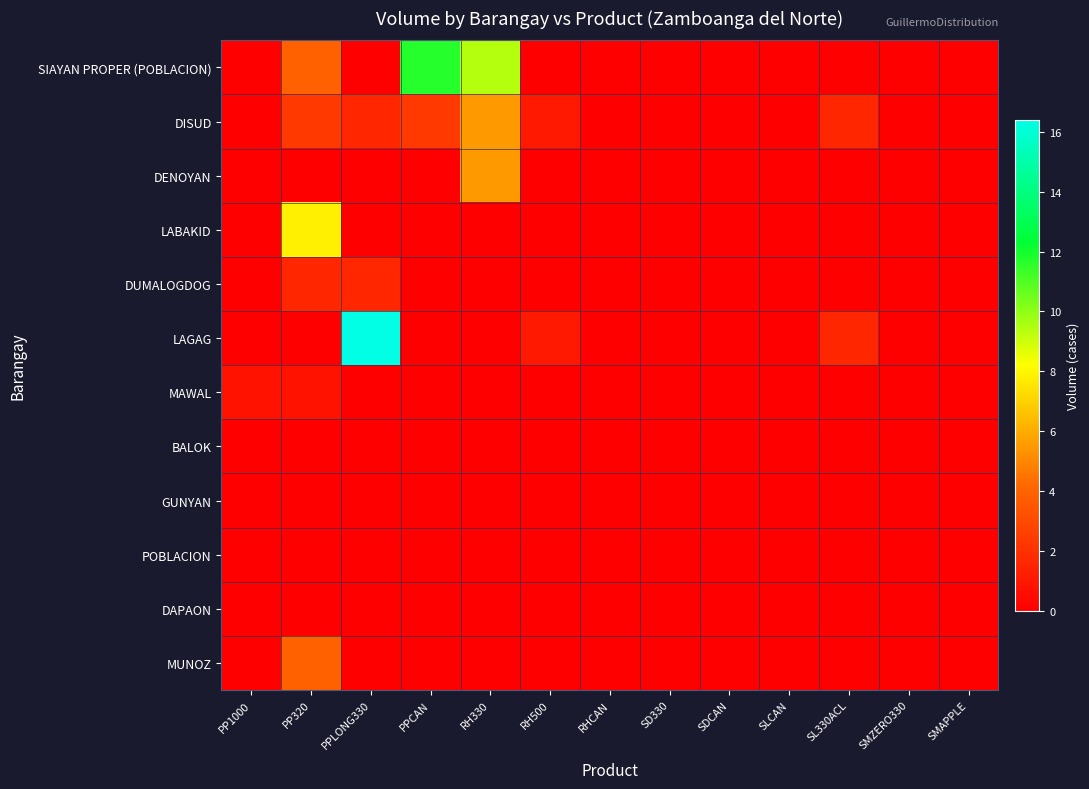

Reading left to right, list all the values displayed in this chart.

SIAYAN PROPER (POBLACION): PP1000=0.0	PP320=3.9	PPLONG330=0.0	PPCAN=11.7	RH330=9.4	RH500=0.0	RHCAN=0.0	SD330=0.0	SDCAN=0.0	SLCAN=0.0	SL330ACL=0.0	SMZERO330=0.0	SMAPPLE=0.0
DISUD: PP1000=0.0	PP320=2.3	PPLONG330=1.6	PPCAN=2.3	RH330=5.5	RH500=1.0	RHCAN=0.0	SD330=0.0	SDCAN=0.0	SLCAN=0.0	SL330ACL=1.6	SMZERO330=0.0	SMAPPLE=0.0
DENOYAN: PP1000=0.0	PP320=0.0	PPLONG330=0.0	PPCAN=0.0	RH330=5.5	RH500=0.0	RHCAN=0.0	SD330=0.0	SDCAN=0.0	SLCAN=0.0	SL330ACL=0.0	SMZERO330=0.0	SMAPPLE=0.0
LABAKID: PP1000=0.0	PP320=7.8	PPLONG330=0.0	PPCAN=0.0	RH330=0.0	RH500=0.0	RHCAN=0.0	SD330=0.0	SDCAN=0.0	SLCAN=0.0	SL330ACL=0.0	SMZERO330=0.0	SMAPPLE=0.0
DUMALOGDOG: PP1000=0.0	PP320=1.6	PPLONG330=1.6	PPCAN=0.0	RH330=0.0	RH500=0.0	RHCAN=0.0	SD330=0.0	SDCAN=0.0	SLCAN=0.0	SL330ACL=0.0	SMZERO330=0.0	SMAPPLE=0.0
LAGAG: PP1000=0.0	PP320=0.0	PPLONG330=16.4	PPCAN=0.0	RH330=0.0	RH500=1.0	RHCAN=0.0	SD330=0.0	SDCAN=0.0	SLCAN=0.0	SL330ACL=1.6	SMZERO330=0.0	SMAPPLE=0.0
MAWAL: PP1000=0.8	PP320=0.8	PPLONG330=0.0	PPCAN=0.0	RH330=0.0	RH500=0.0	RHCAN=0.0	SD330=0.0	SDCAN=0.0	SLCAN=0.0	SL330ACL=0.0	SMZERO330=0.0	SMAPPLE=0.0
BALOK: PP1000=0.0	PP320=0.0	PPLONG330=0.0	PPCAN=0.0	RH330=0.0	RH500=0.0	RHCAN=0.0	SD330=0.0	SDCAN=0.0	SLCAN=0.0	SL330ACL=0.0	SMZERO330=0.0	SMAPPLE=0.0
GUNYAN: PP1000=0.0	PP320=0.0	PPLONG330=0.0	PPCAN=0.0	RH330=0.0	RH500=0.0	RHCAN=0.0	SD330=0.0	SDCAN=0.0	SLCAN=0.0	SL330ACL=0.0	SMZERO330=0.0	SMAPPLE=0.0
POBLACION: PP1000=0.0	PP320=0.0	PPLONG330=0.0	PPCAN=0.0	RH330=0.0	RH500=0.0	RHCAN=0.0	SD330=0.0	SDCAN=0.0	SLCAN=0.0	SL330ACL=0.0	SMZERO330=0.0	SMAPPLE=0.0
DAPAON: PP1000=0.0	PP320=0.0	PPLONG330=0.0	PPCAN=0.0	RH330=0.0	RH500=0.0	RHCAN=0.0	SD330=0.0	SDCAN=0.0	SLCAN=0.0	SL330ACL=0.0	SMZERO330=0.0	SMAPPLE=0.0
MUNOZ: PP1000=0.0	PP320=3.9	PPLONG330=0.0	PPCAN=0.0	RH330=0.0	RH500=0.0	RHCAN=0.0	SD330=0.0	SDCAN=0.0	SLCAN=0.0	SL330ACL=0.0	SMZERO330=0.0	SMAPPLE=0.0